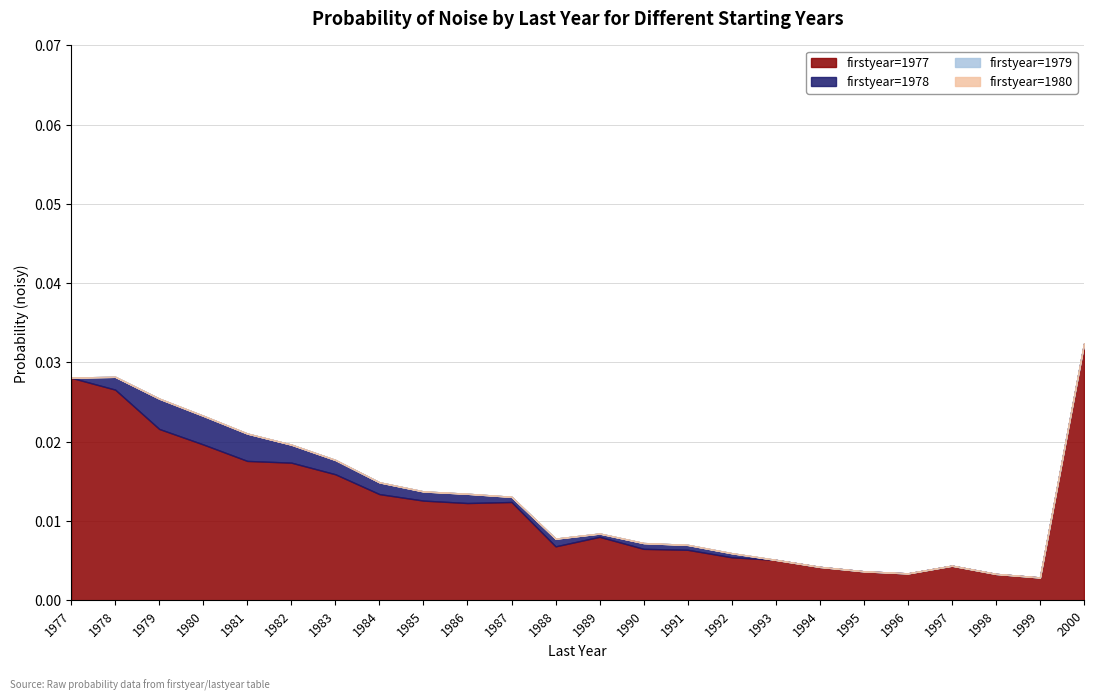

The value of firstyear=1980 at 1996 is 0.0. True or false?

True